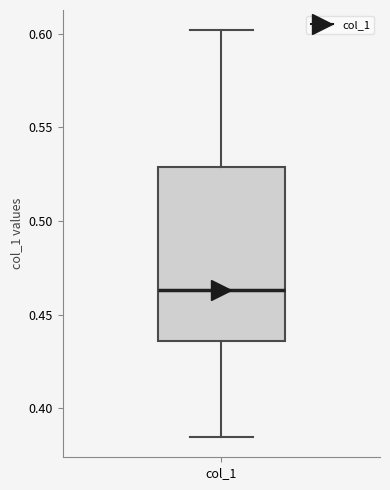

Where does the lower whisker of the box for col_1 end on the y-axis? The values are not printed on the chart, so give them approximately, as read against the axis.

0.385